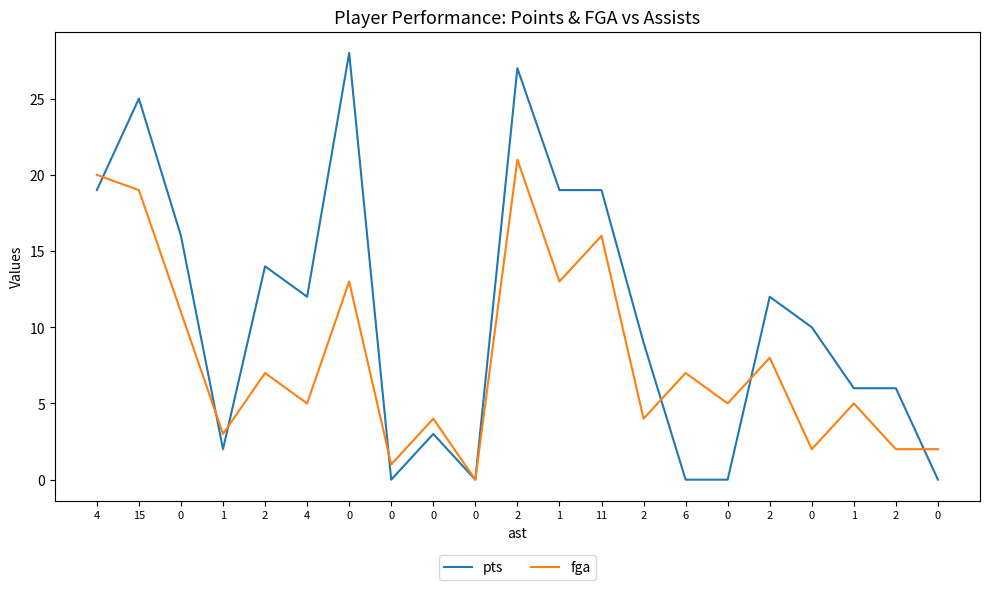

Reading right to left, what are all the values shown in this chart?

pts: 0=0	2=6	1=6	0=10	2=12	0=0	6=0	2=9	11=19	1=19	2=27	0=0	0=3	0=0	0=28	4=12	2=14	1=2	0=16	15=25	4=19
fga: 0=2	2=2	1=5	0=2	2=8	0=5	6=7	2=4	11=16	1=13	2=21	0=0	0=4	0=1	0=13	4=5	2=7	1=3	0=11	15=19	4=20